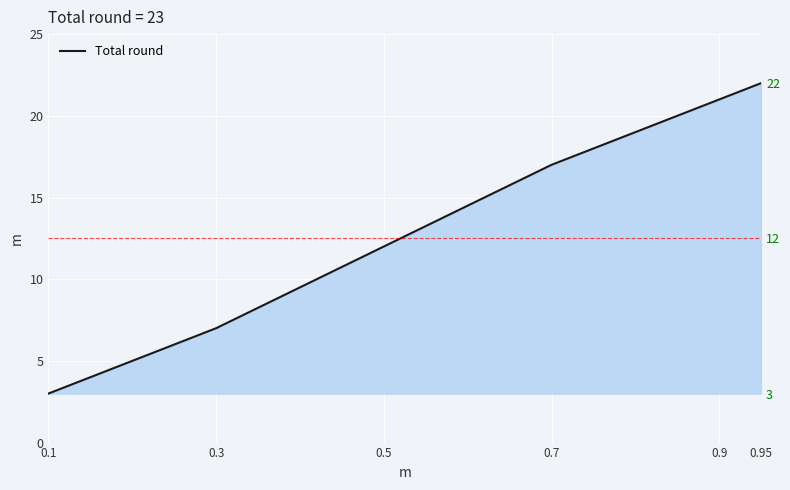

List the labels in order of value, largest first.

0.95, 0.9, 0.7, 0.5, 0.3, 0.1